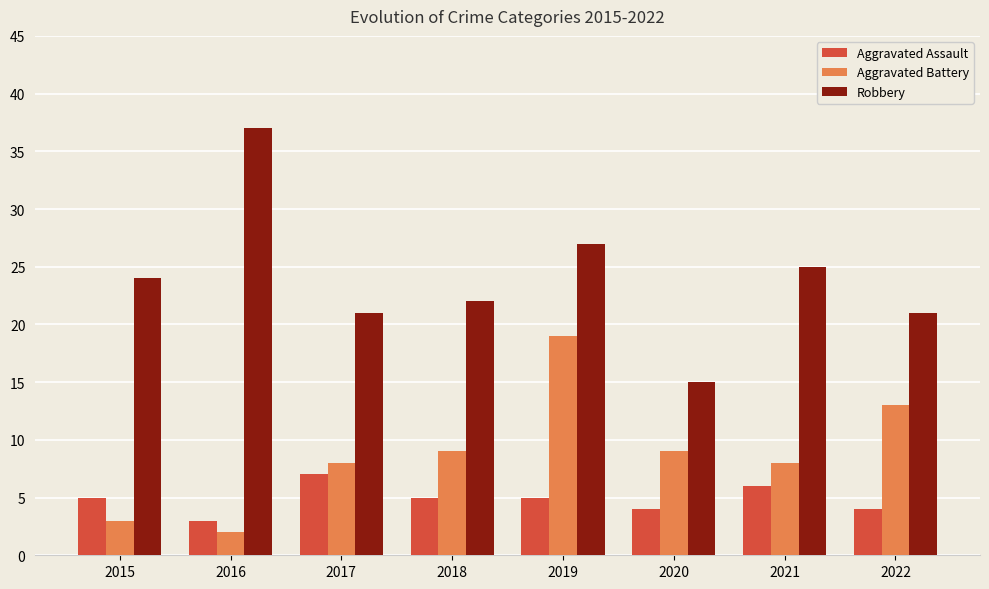

List the series in order of their peak value, lowest first.

Aggravated Assault, Aggravated Battery, Robbery